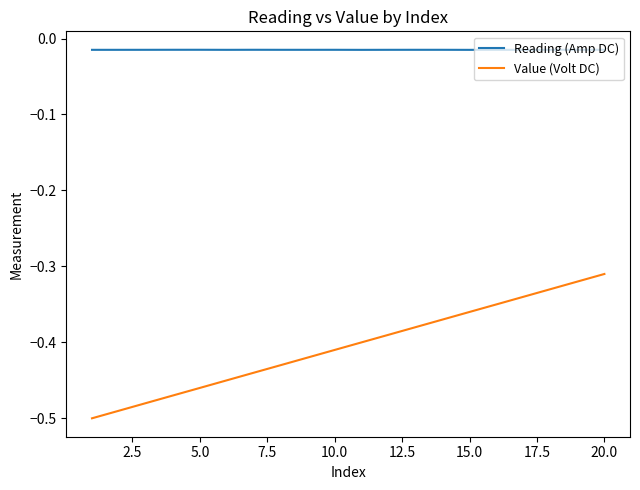

True or false: Value (Volt DC) has more than 1 interior local peaks.

False